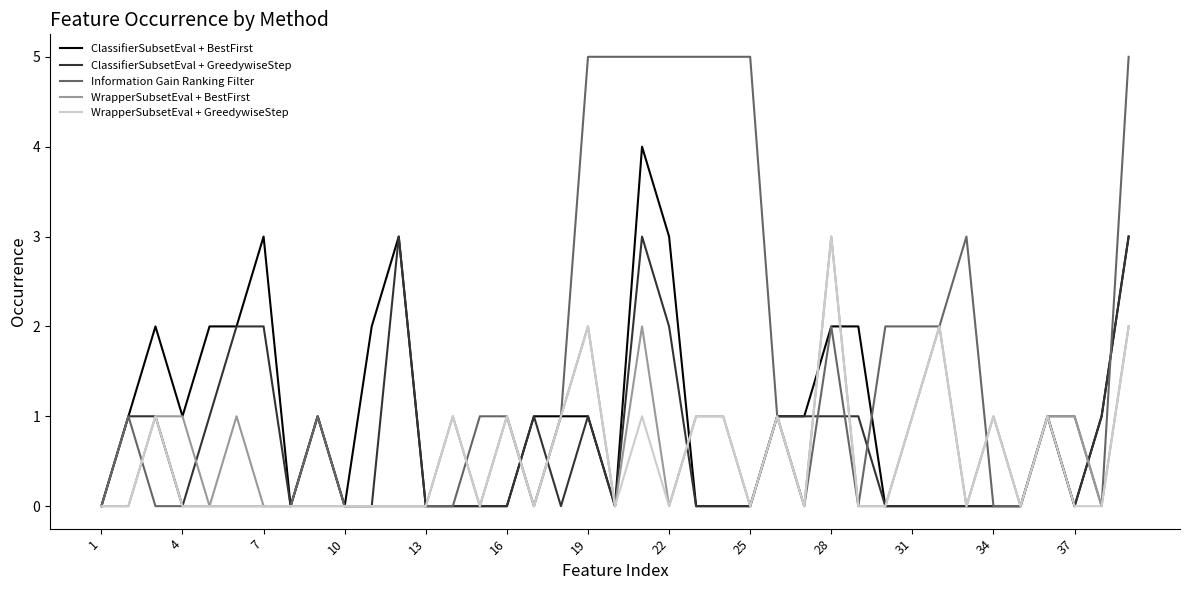

How many lines are shown in the chart?

5